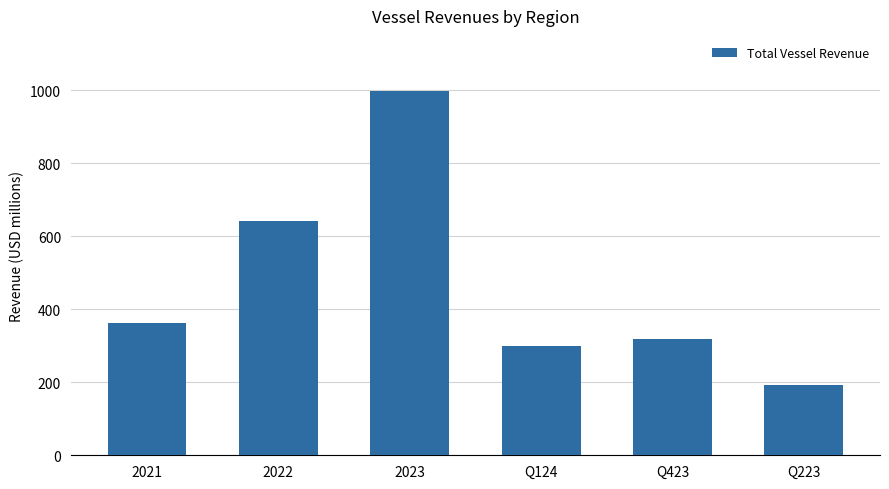

What is the change in value from 2022 to Q223?

-450.2